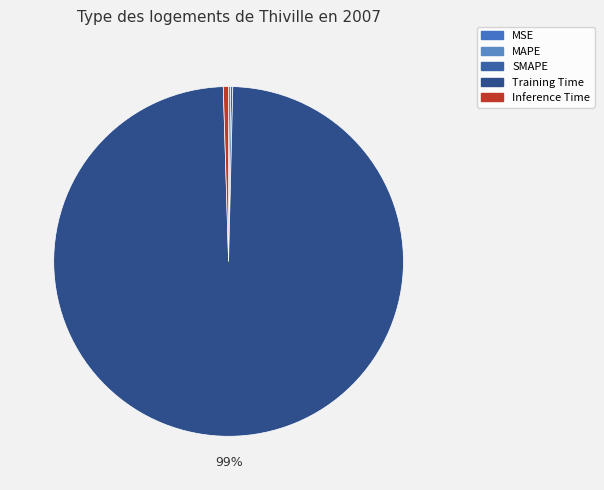

What is the largest slice in the pie chart?

Training Time